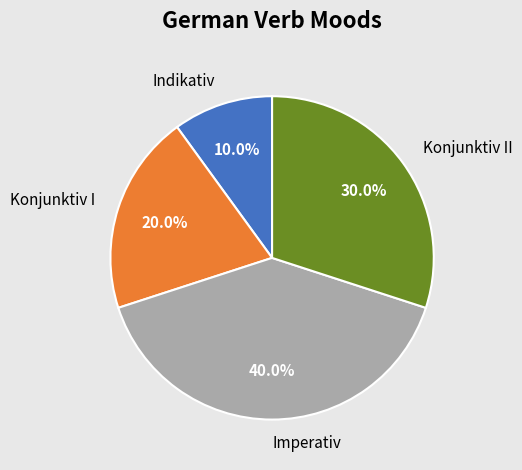

What percentage is NOT represented by Konjunktiv I?

80.0%